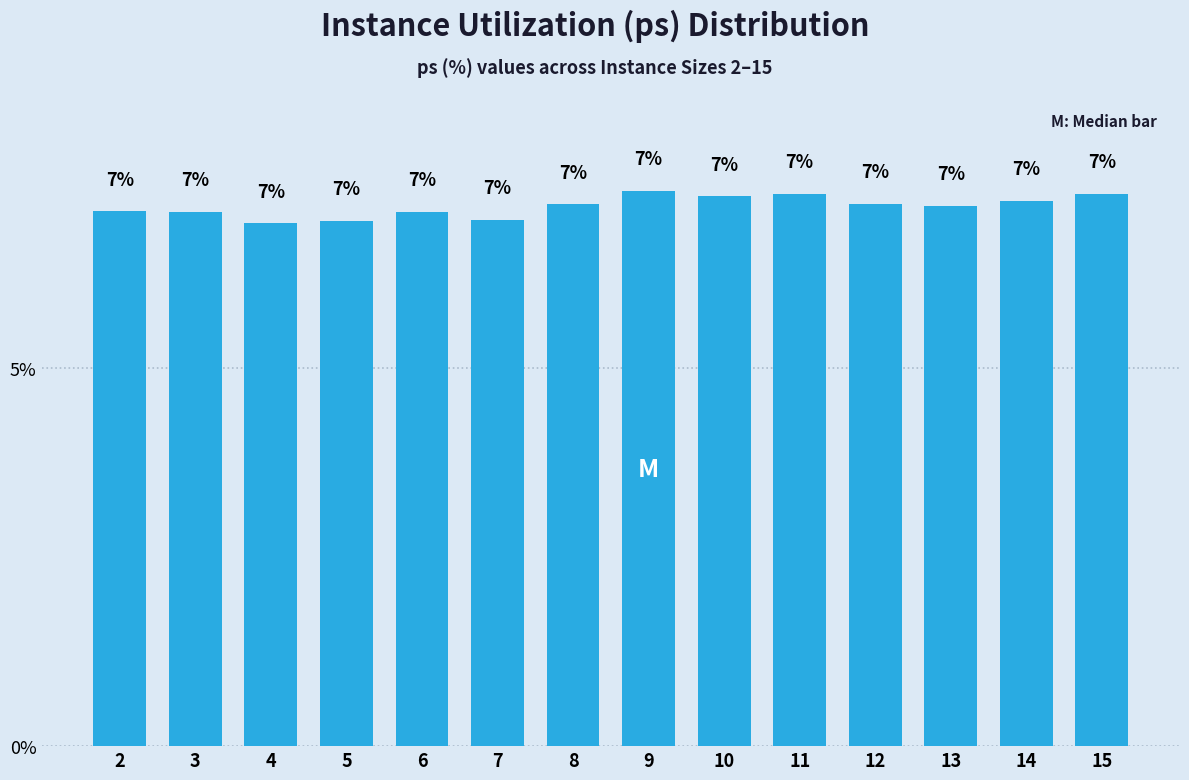

Approximately how many times larger is the value at 8 compared to 12?

1.0